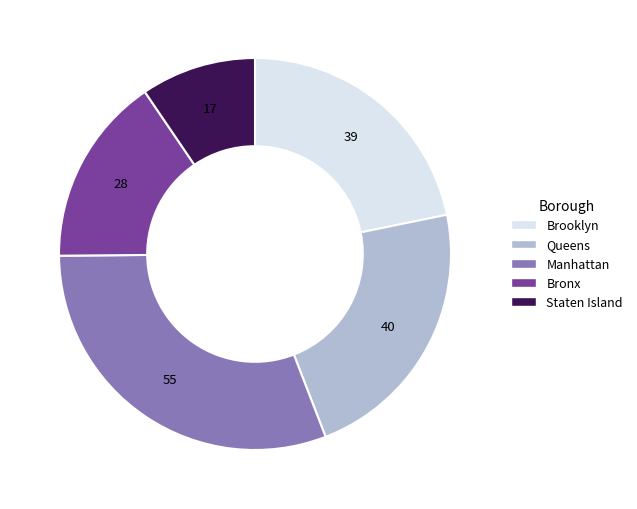

Do Brooklyn and Staten Island together represent more than half of the pie?

No